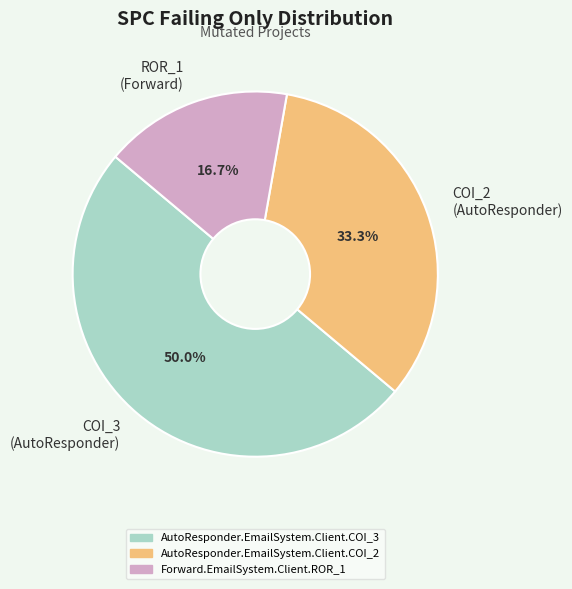

What is the total percentage of COI_2 (AutoResponder) and ROR_1 (Forward)?

50.0%